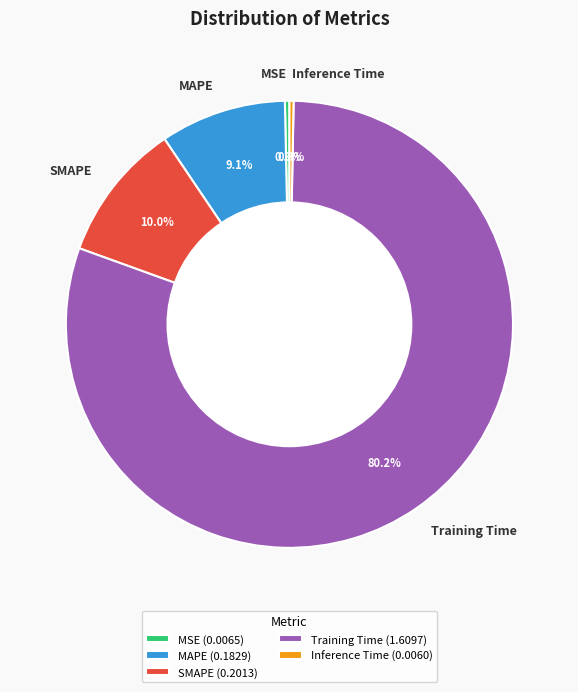

Is it true that Training Time is 72% of the pie?

False